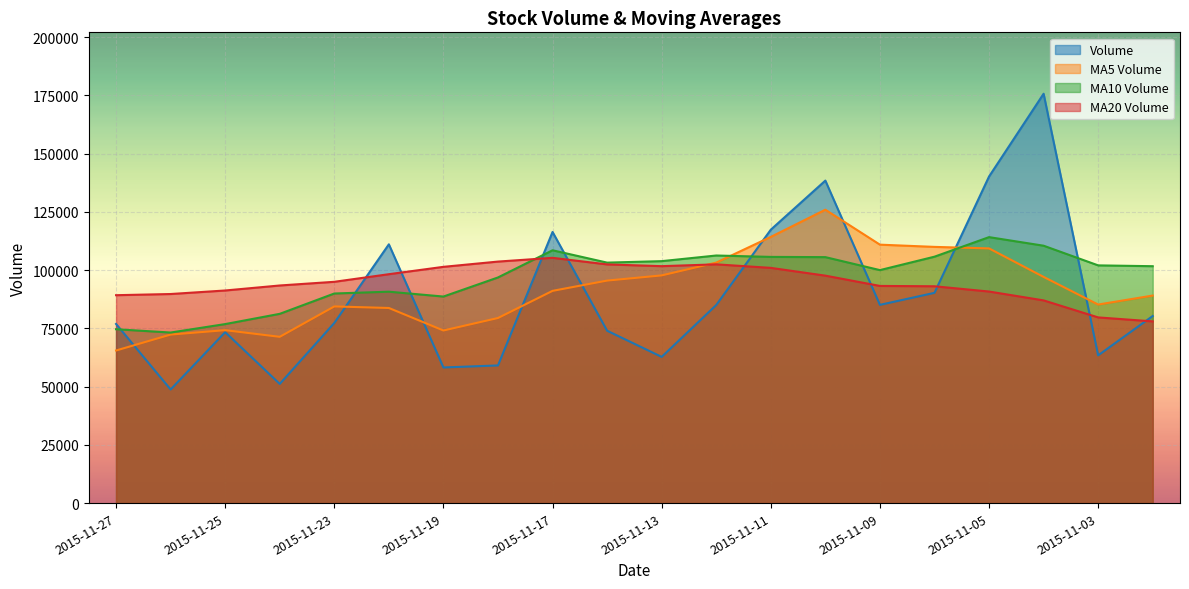

List the labels in order of v_ma5 value, largest first.

2015-11-10, 2015-11-11, 2015-11-09, 2015-11-06, 2015-11-05, 2015-11-12, 2015-11-13, 2015-11-04, 2015-11-16, 2015-11-17, 2015-11-02, 2015-11-03, 2015-11-23, 2015-11-20, 2015-11-18, 2015-11-25, 2015-11-19, 2015-11-26, 2015-11-24, 2015-11-27